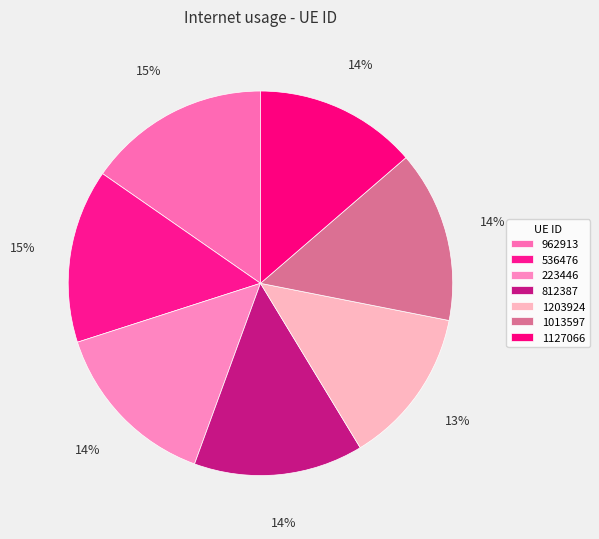

Which category has the smallest portion of the pie?

1203924